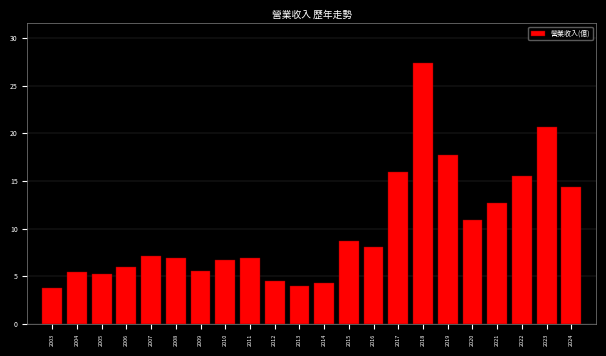

Between 2013 and 2017, which is larger?

2017